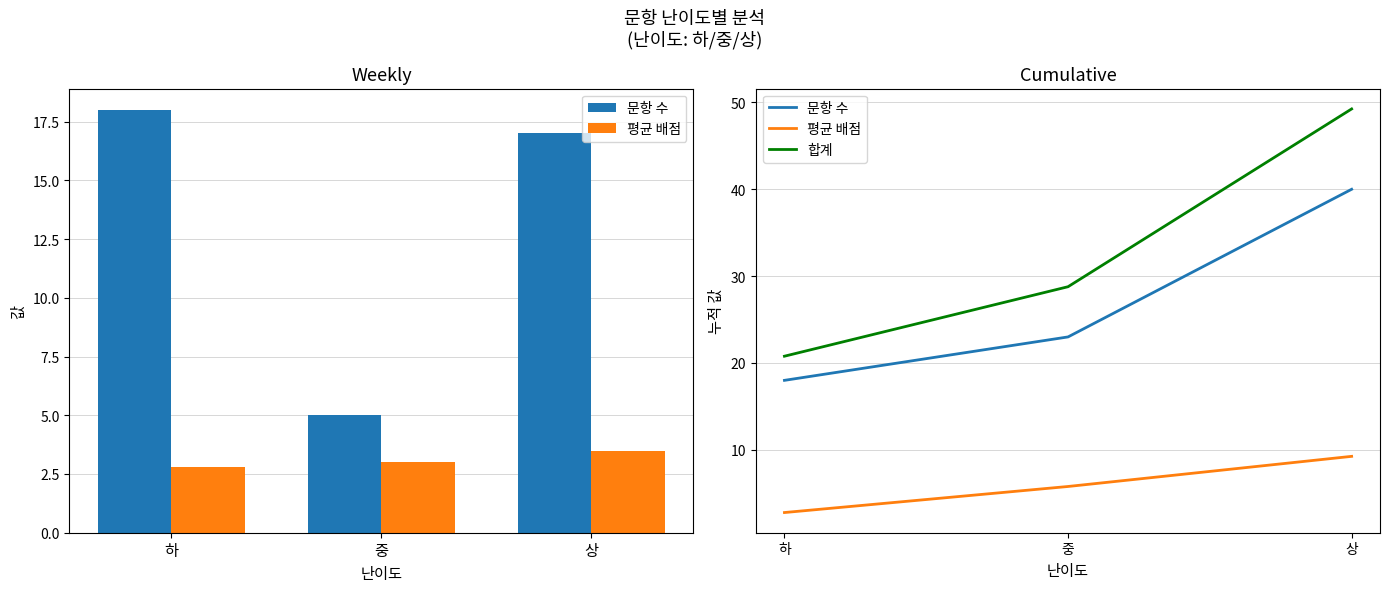

How many distinct data groups are displayed?

3